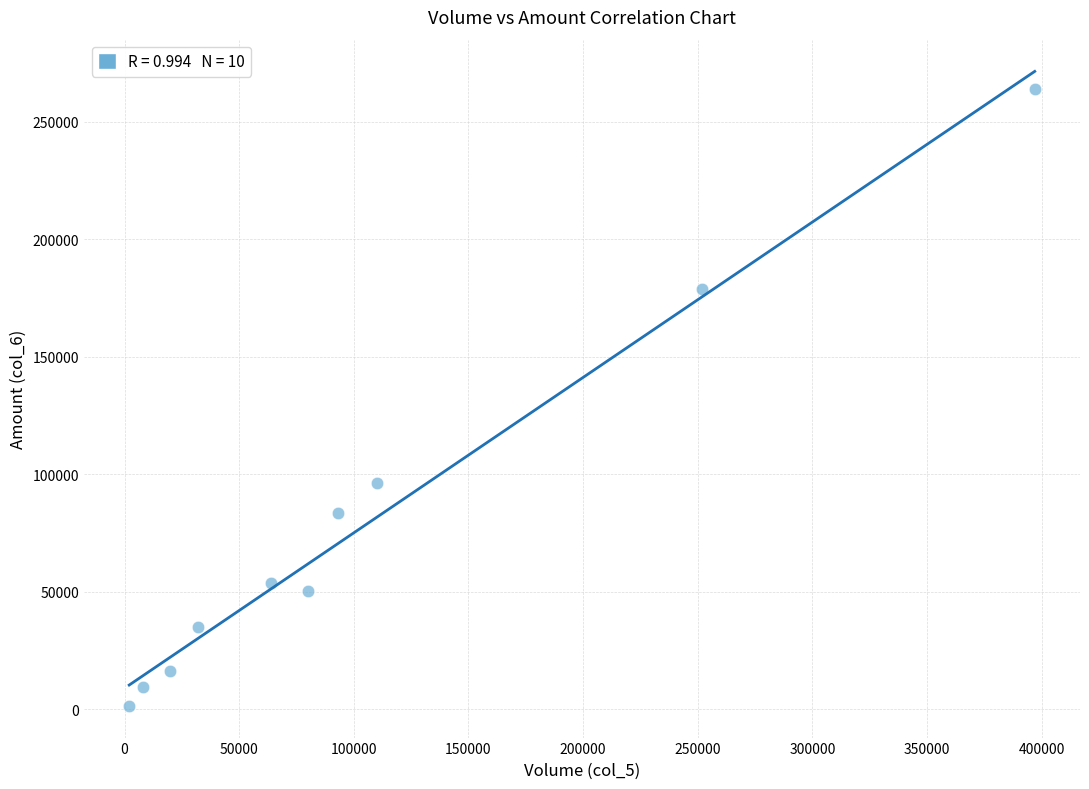

What Y value in the scatter plot is closest to 132720?

96250